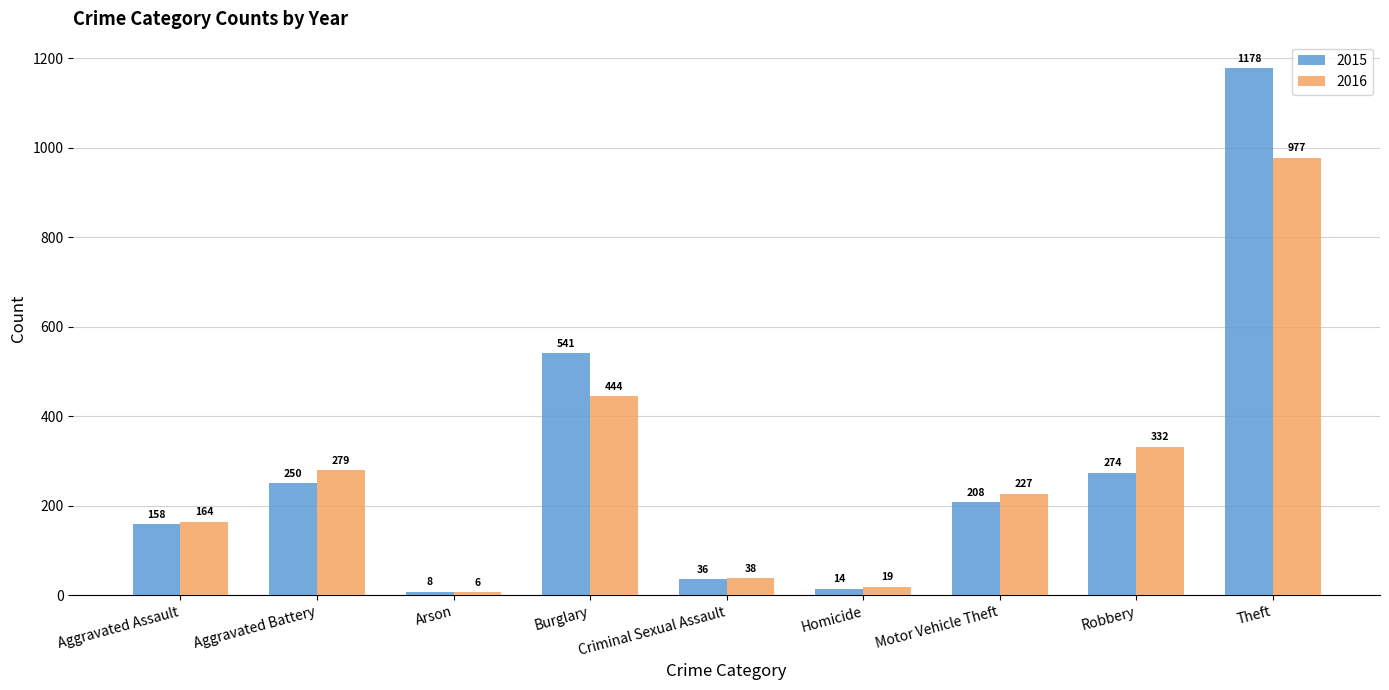

Does the chart contain stacked bars?

No